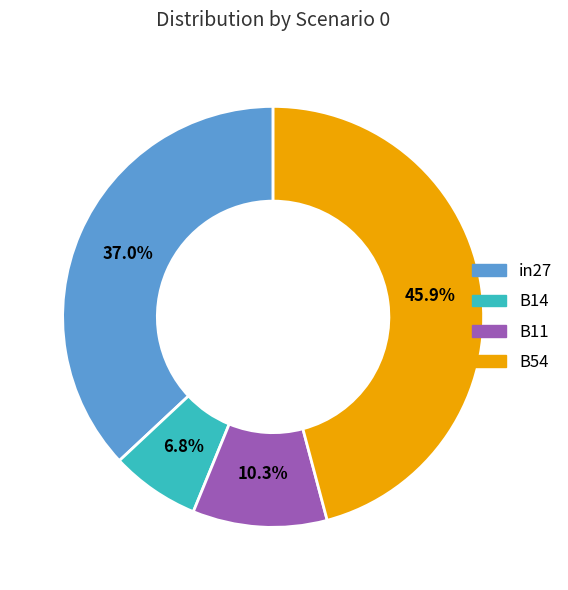

Does any single category account for the majority?

No